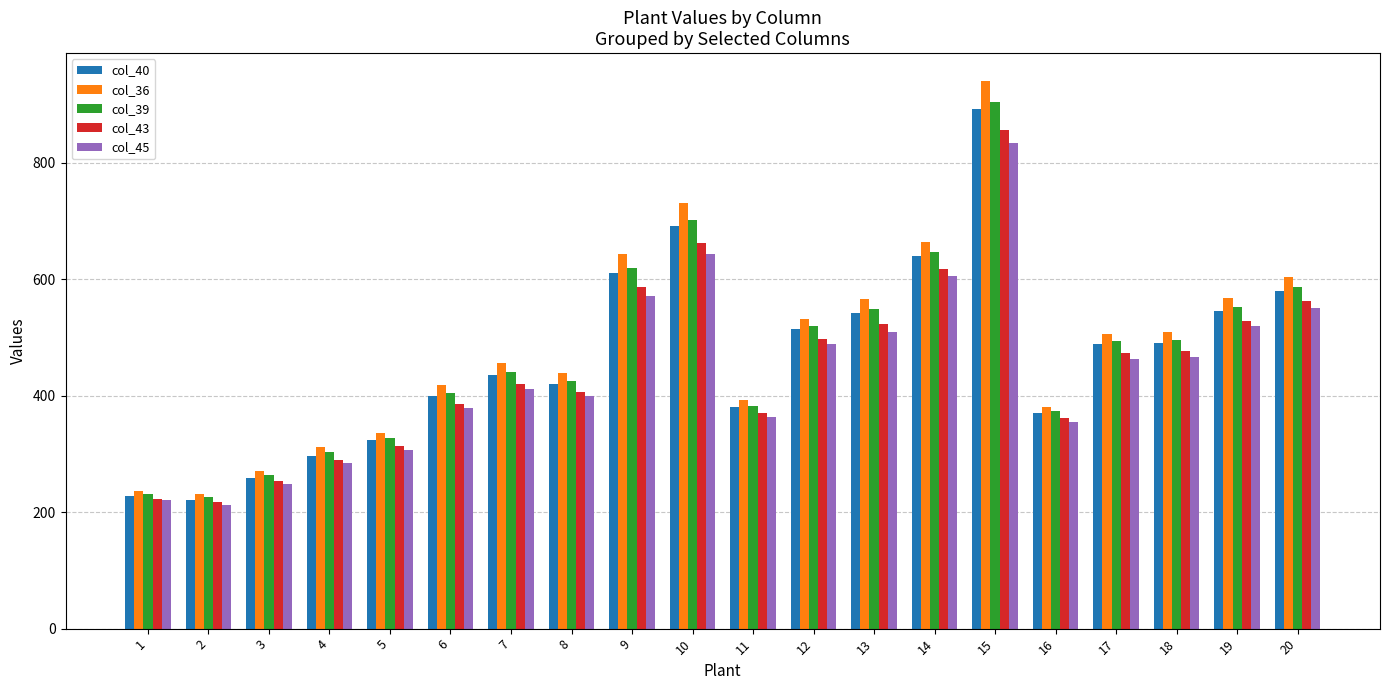

The col_45 series shows 306 at 5. True or false?

True